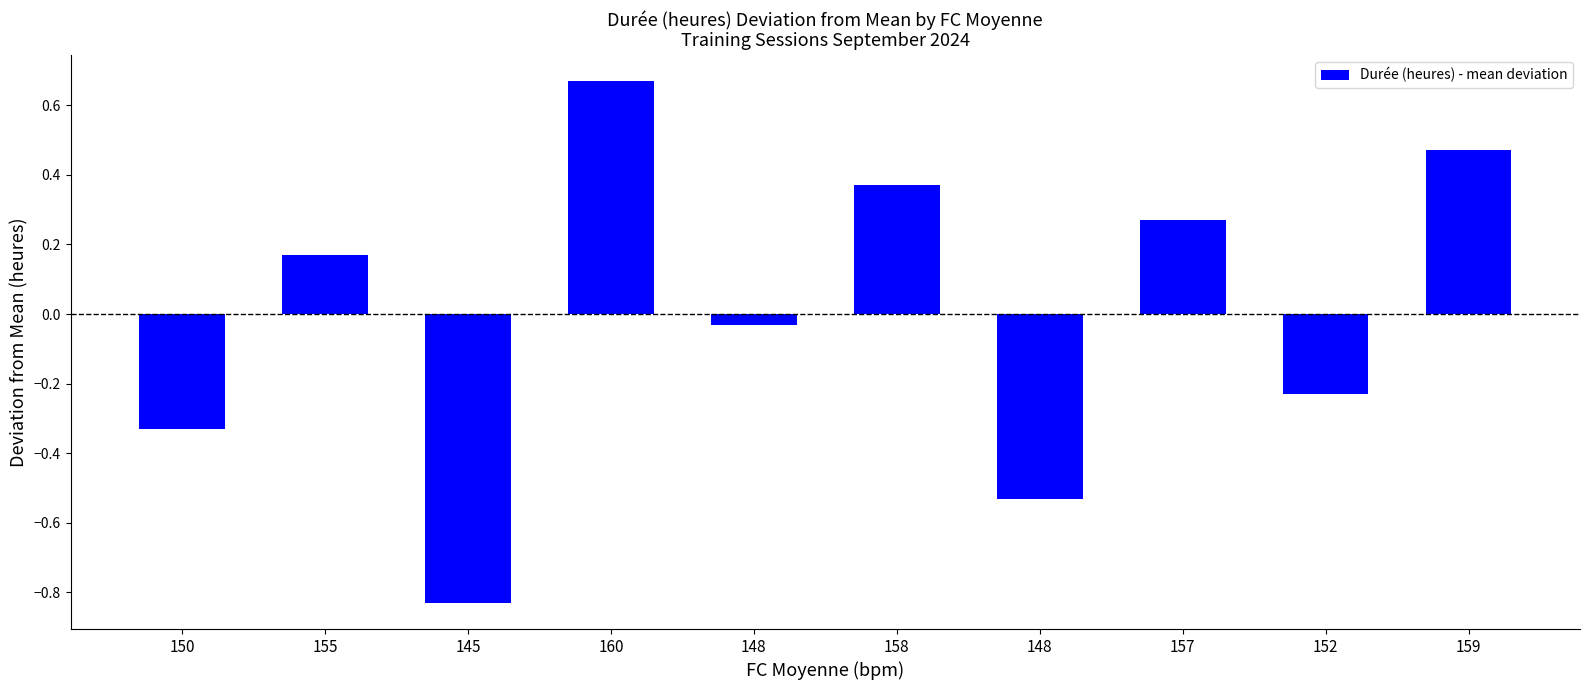

Does the chart contain any negative values?

Yes